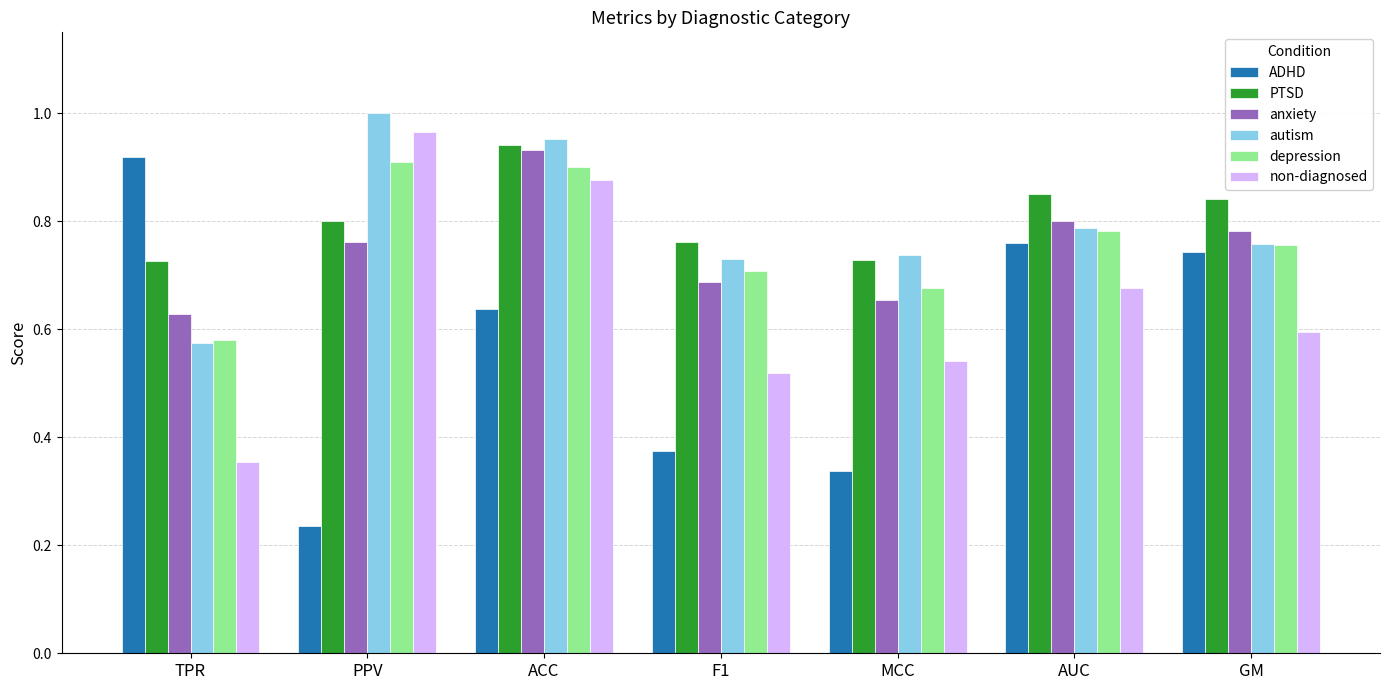

At PPV, list the series in order from largest to smallest.

autism, non-diagnosed, depression, PTSD, anxiety, ADHD